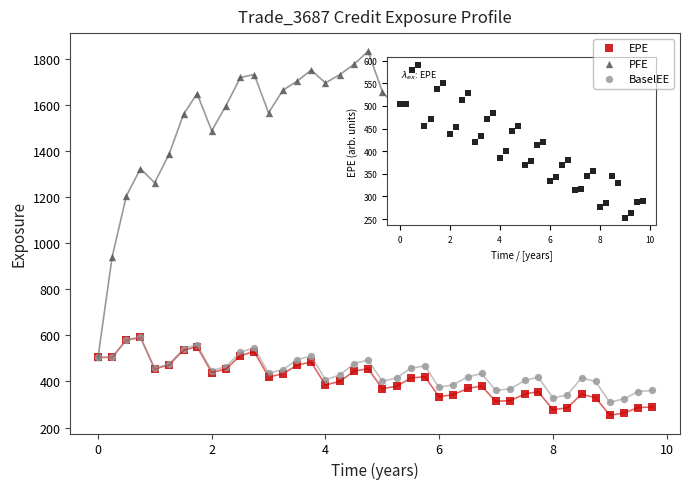

In the PFE series, what Y value is closest to 1168?

1205.1